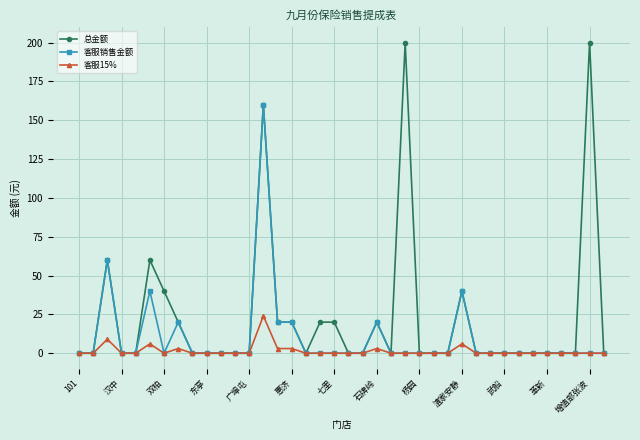

Which series has the largest total across all categories?

总金额